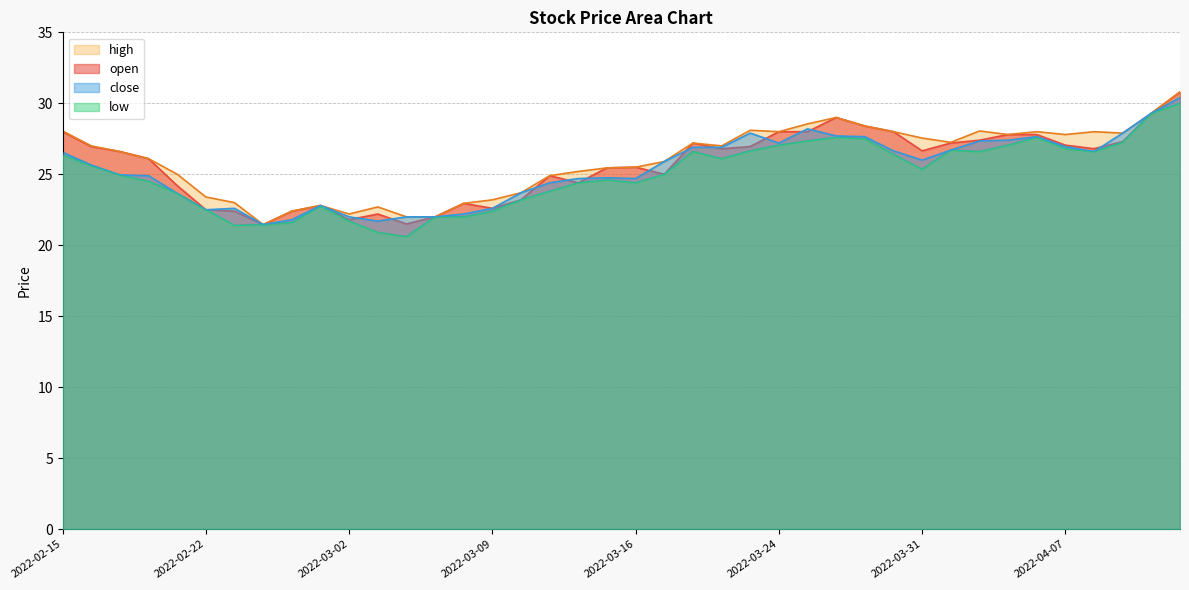

Reading right to left, transcribe all the data shown in this chart.

open: 30.8	29.3	27.3	26.8	27.1	27.8	27.8	27.4	27.2	26.6	28.0	28.4	29.0	28.0	28.0	26.9	26.8	27.2	25.0	25.5	25.4	24.4	24.9	23.2	22.6	22.9	22.0	21.5	22.2	21.8	22.8	22.4	21.4	22.4	22.5	24.2	26.1	26.6	26.9	28.0
high: 30.8	29.3	27.9	28.0	27.8	28.0	27.8	28.1	27.2	27.6	28.0	28.4	29.0	28.6	28.0	28.1	27.0	27.2	25.9	25.5	25.4	25.2	24.9	23.7	23.2	22.9	22.0	22.0	22.7	22.2	22.8	22.4	21.4	23.0	23.4	25.0	26.1	26.6	27.0	28.1
low: 30.0	29.3	27.2	26.6	26.8	27.6	27.1	26.6	26.7	25.4	26.4	27.5	27.6	27.4	27.1	26.6	26.1	26.6	25.0	24.4	24.6	24.4	23.8	23.2	22.4	22.0	22.0	20.6	20.9	21.7	22.8	21.6	21.4	21.4	22.5	23.6	24.5	24.9	25.6	26.4
close: 30.4	29.3	27.9	26.6	26.9	27.6	27.4	27.4	26.7	26.0	26.6	27.6	27.7	28.2	27.2	27.9	26.9	26.9	25.9	24.7	24.8	24.7	24.4	23.7	22.6	22.2	22.0	22.0	21.7	22.0	22.8	21.8	21.4	22.6	22.5	23.6	24.9	24.9	25.6	26.6